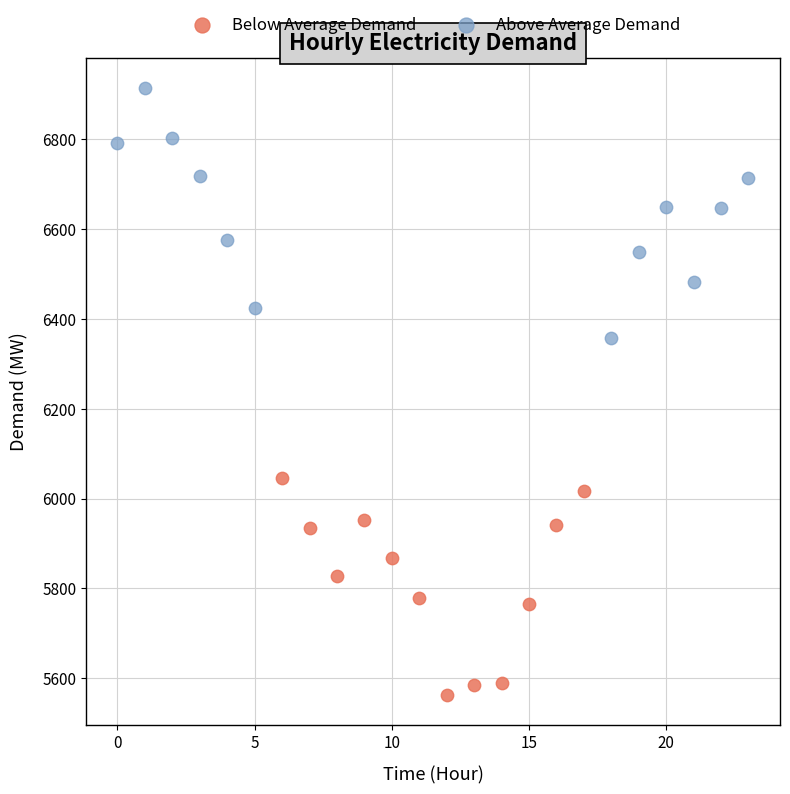

Which series has the largest Y range (max minus min)?

Above Average Demand